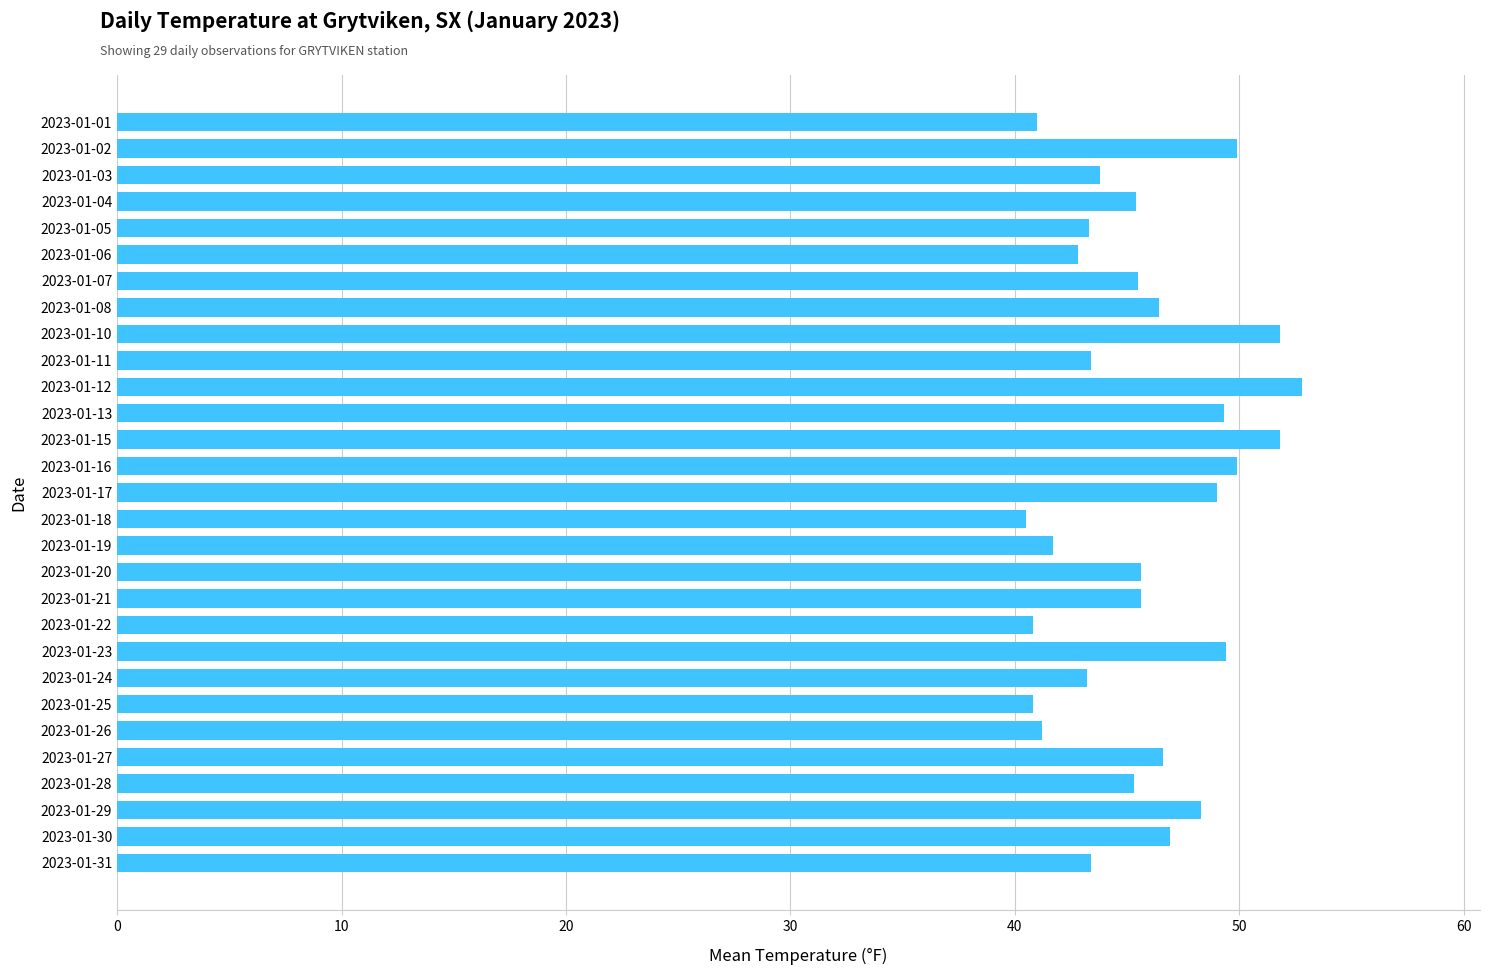

Which has a higher value, 2023-01-26 or 2023-01-12?

2023-01-12